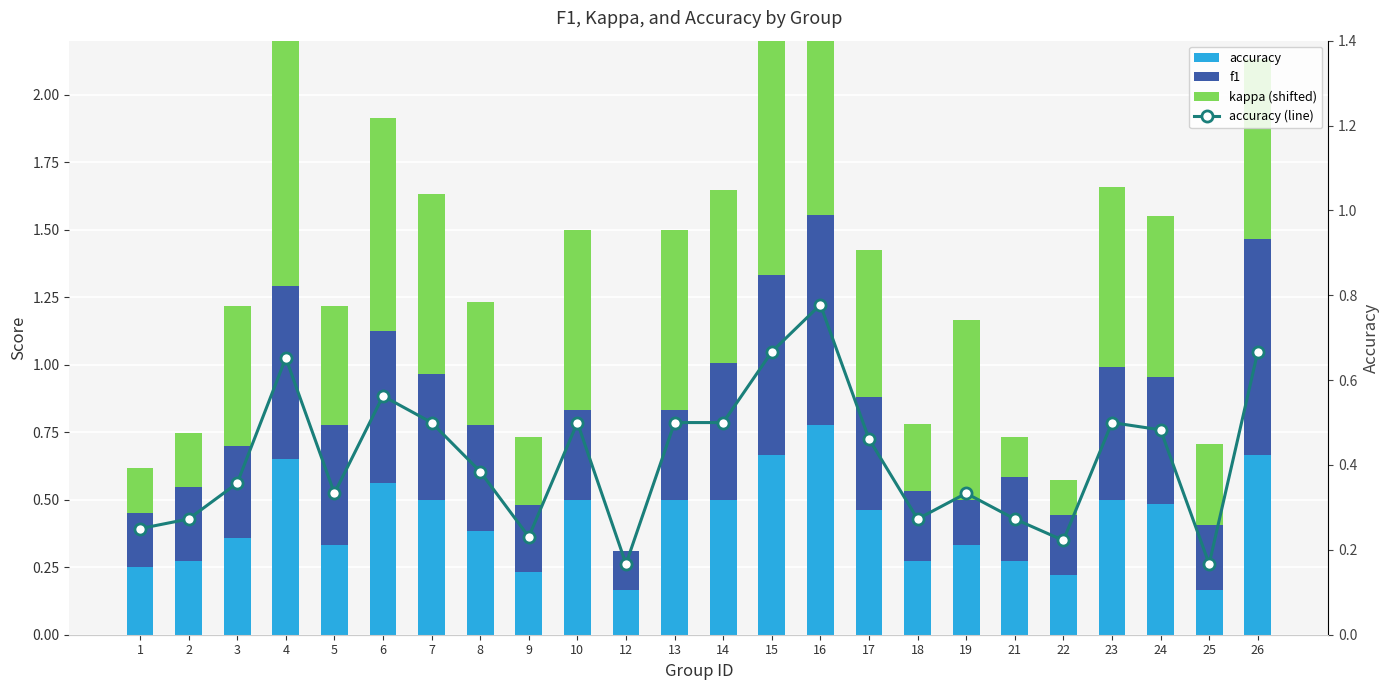

The value of accuracy at 8 is 0.1. True or false?

False